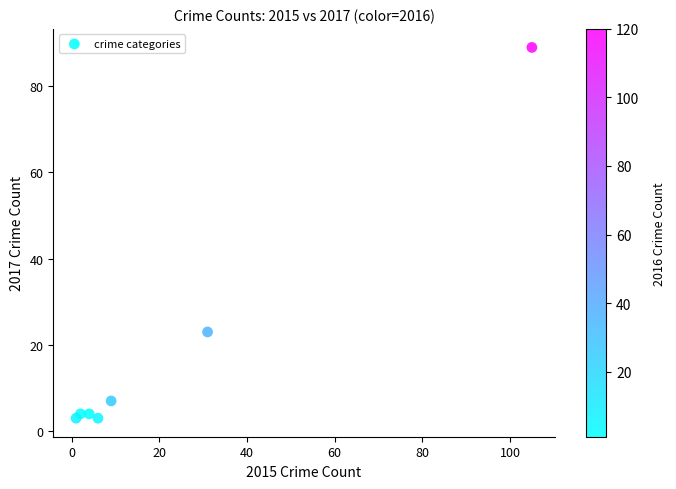

What is the range of Y values (max minus min)?

86